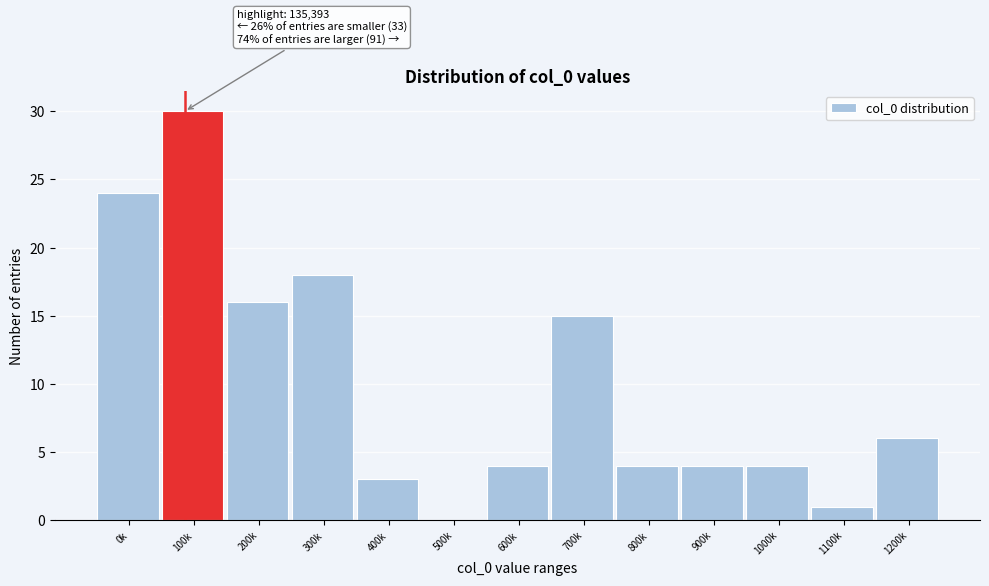

Reading left to right, list all the values displayed in this chart.

0k=24	100k=30	200k=16	300k=18	400k=3	500k=0	600k=4	700k=15	800k=4	900k=4	1000k=4	1100k=1	1200k=6